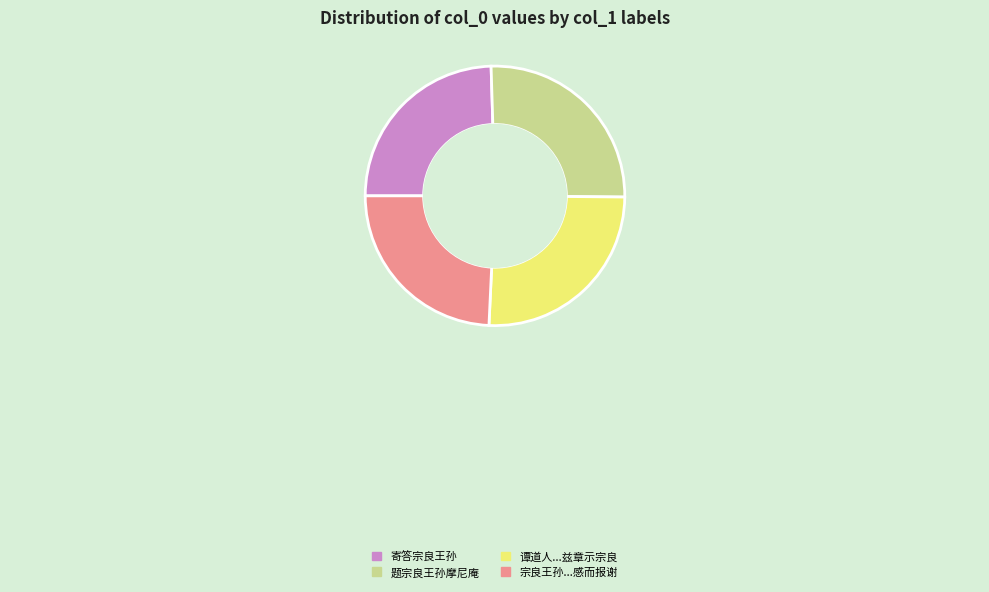

Does any single category account for the majority?

No